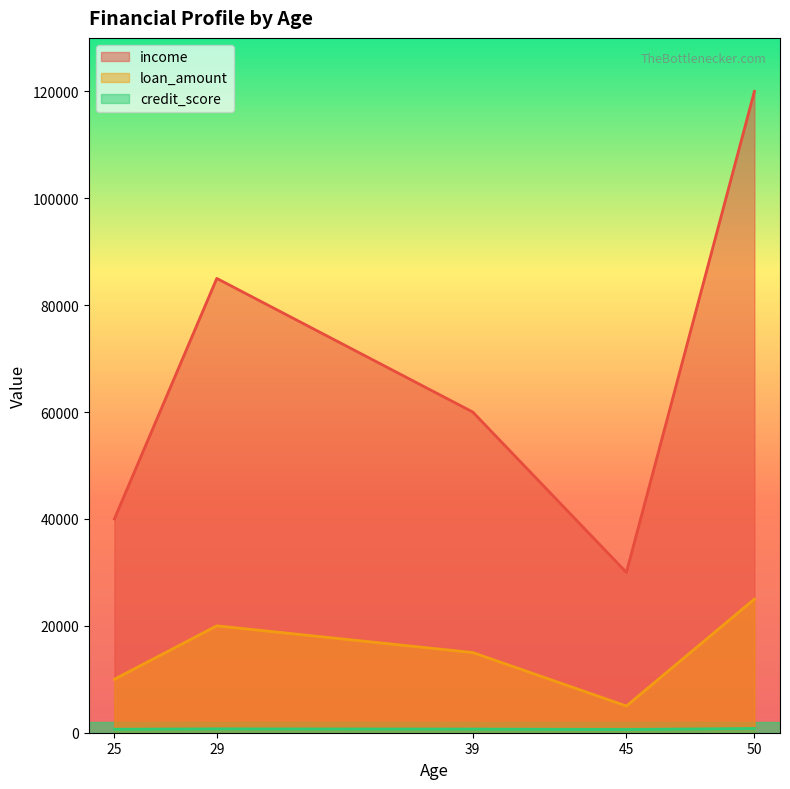

Reading left to right, what are all the values shown in this chart?

income: 40000	85000	60000	30000	120000
loan_amount: 10000	20000	15000	5000	25000
credit_score: 650	720	680	610	790